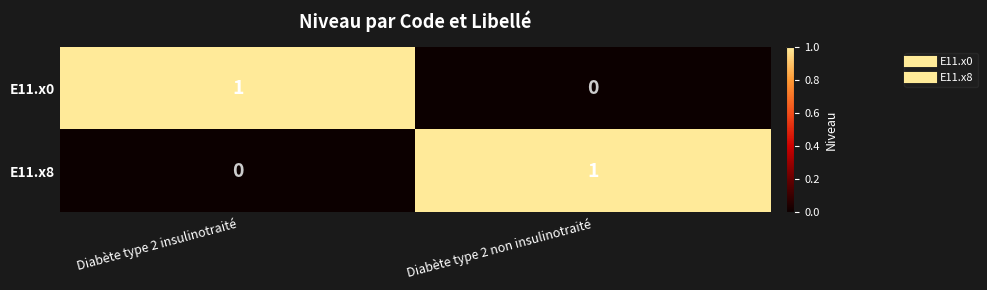

Rank the categories by E11.x0 value from highest to lowest.

Diabète type 2 insulinotraité, Diabète type 2 non insulinotraité